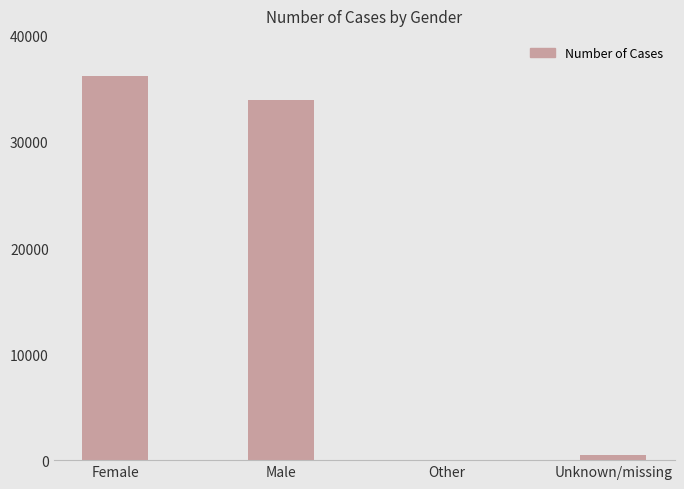

Where is the data nearest to the value 18100?

Male